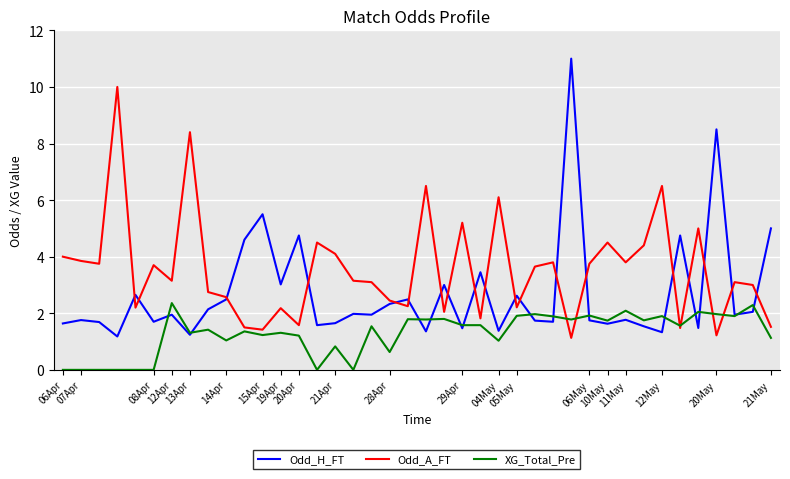

What is the maximum value for Odd_A_FT?

10.0